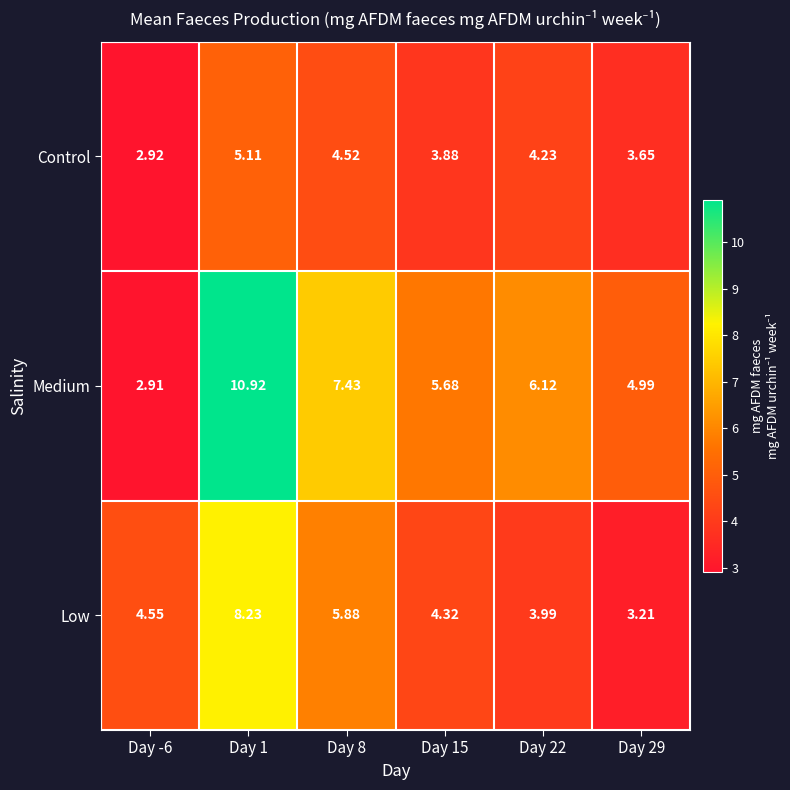

Rank the series at Day 15 from lowest to highest value.

Control, Low, Medium